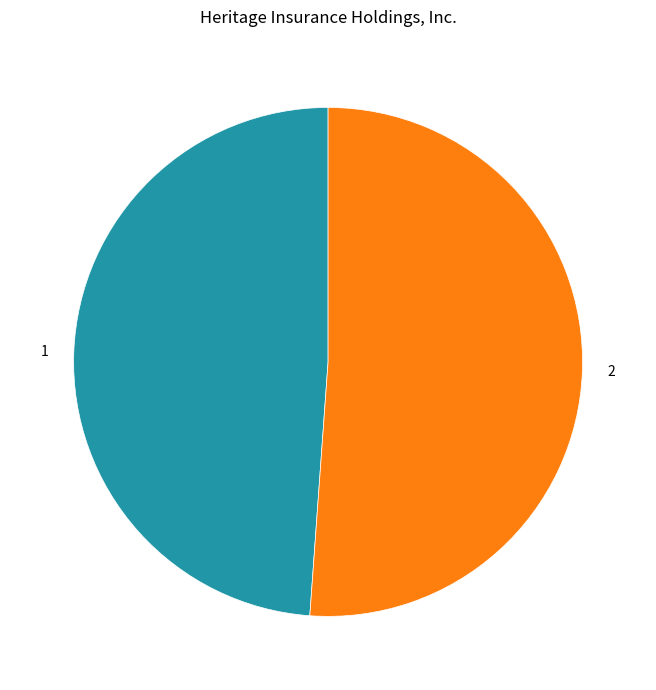

Rank the categories by value from highest to lowest.

2, 1